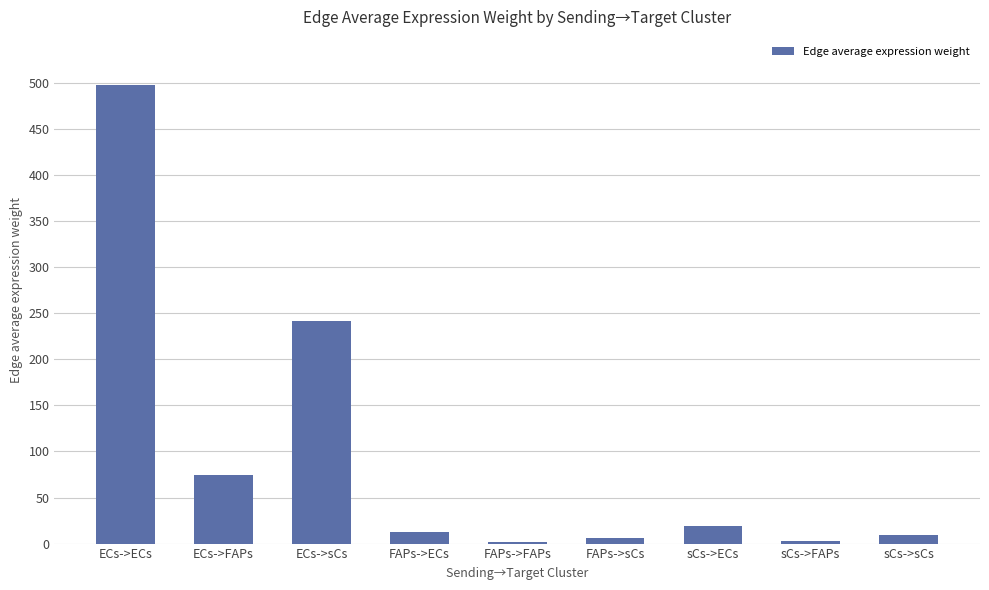

Approximately how many times larger is the value at ECs->sCs compared to FAPs->ECs?

20.1